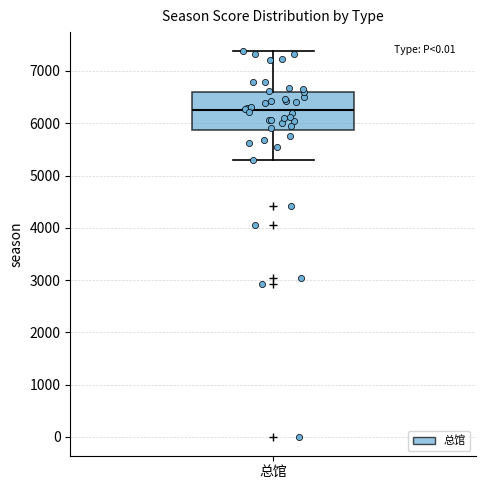

Where does the upper whisker of the box for 总馆 end on the y-axis? The values are not printed on the chart, so give them approximately, as read against the axis.

7400